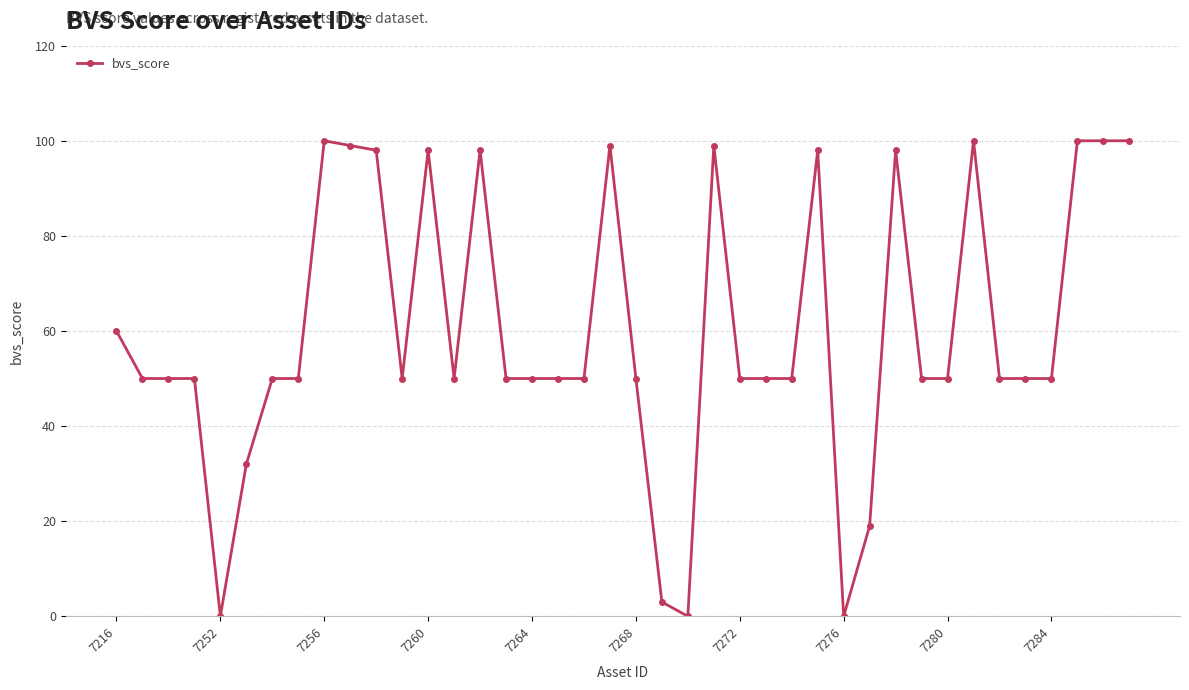

True or false: there are more than 1 points higher than both neighbors.

True